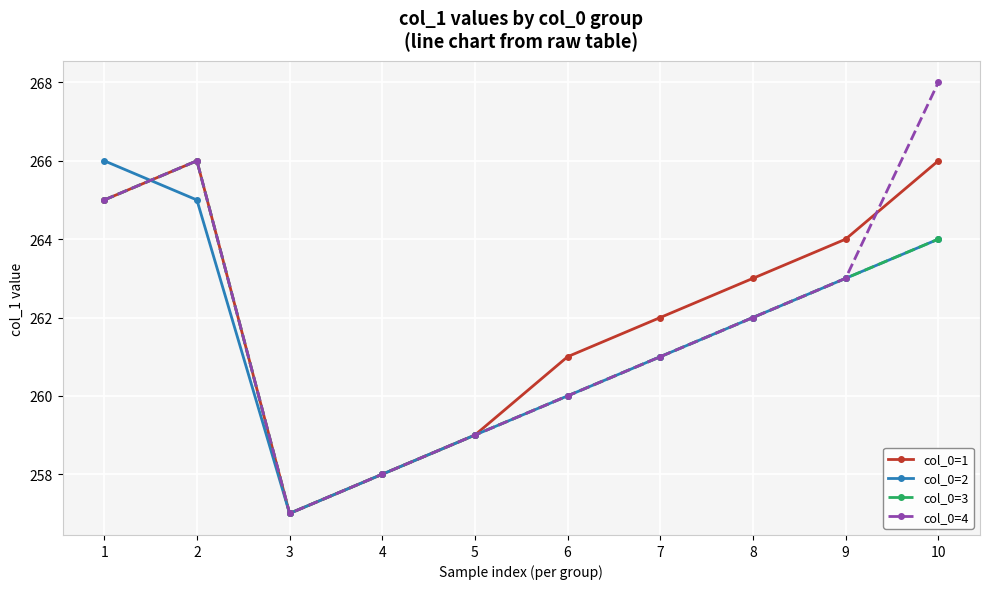

Which series has the largest range (max minus min)?

col_0=4